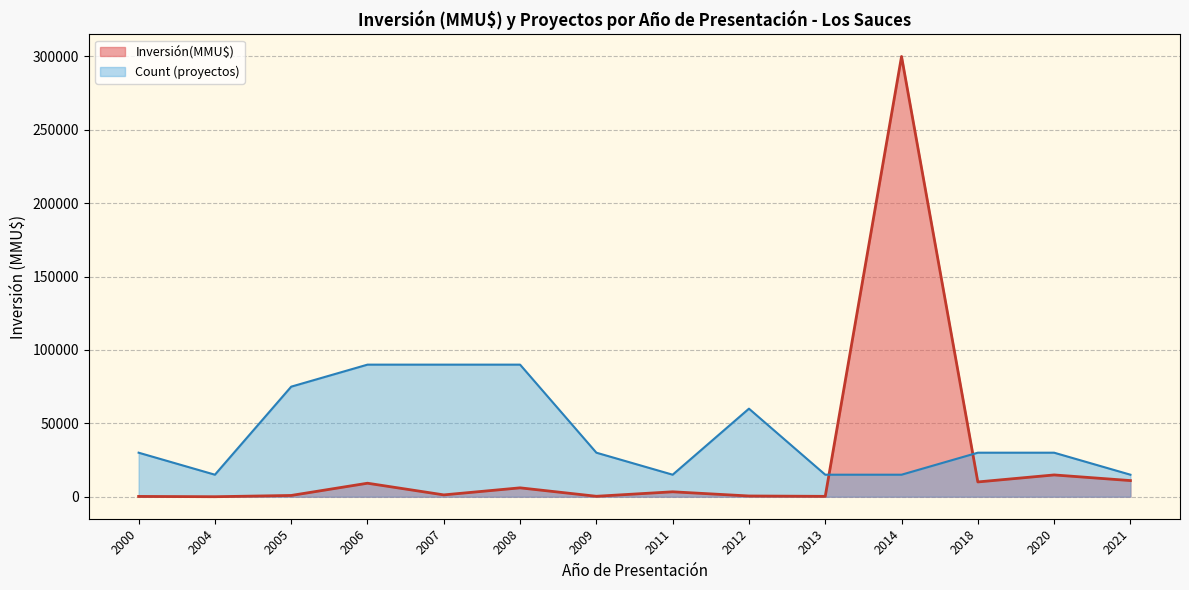

The value of Count at 2013 is 2. True or false?

False